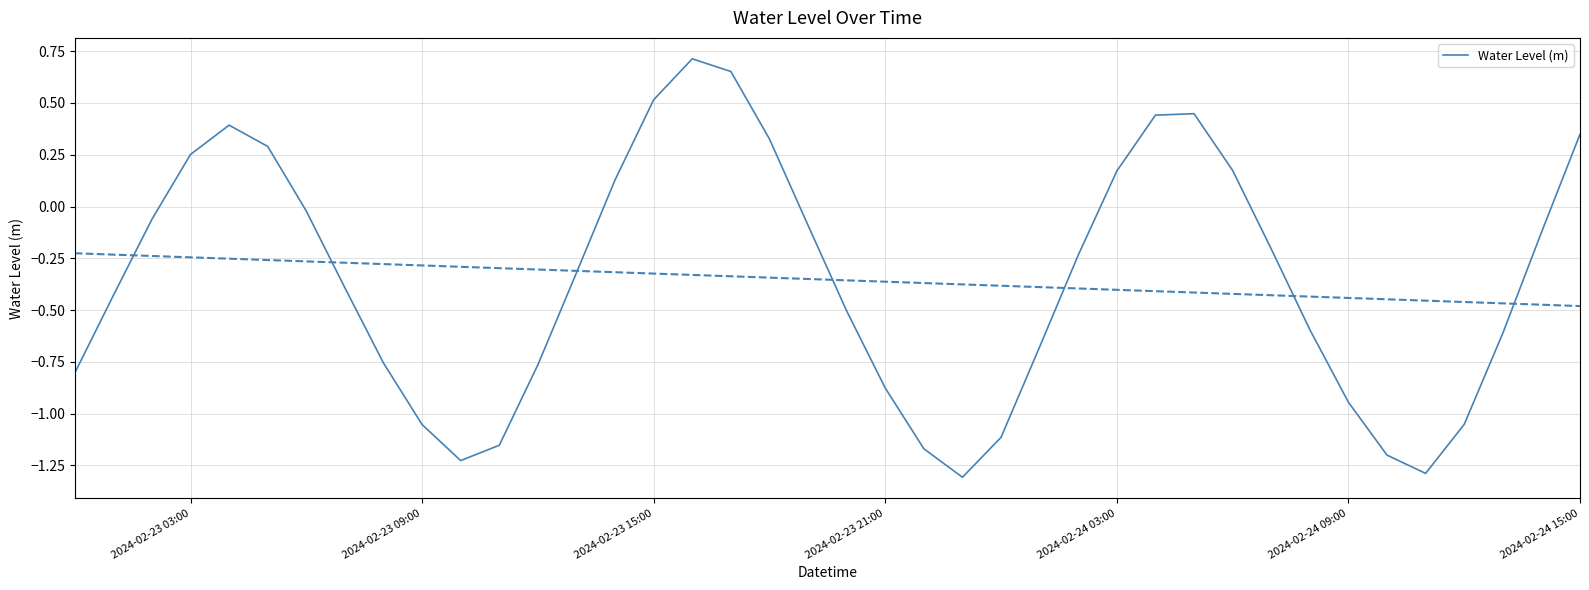

What is the lowest value of the Water Level (m) series?

-1.3